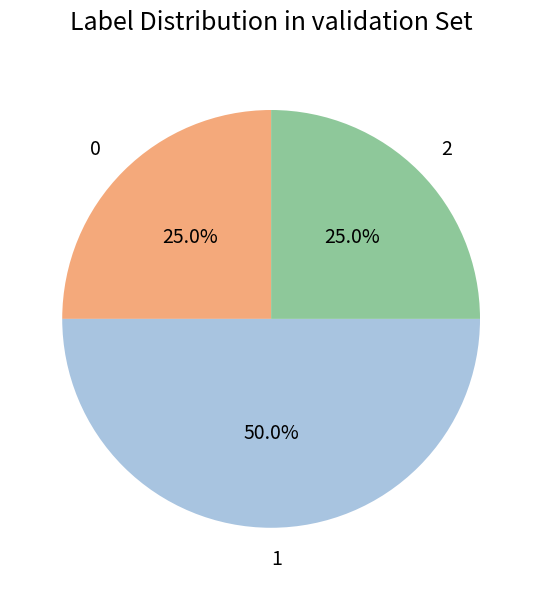

How many segments does this pie chart have?

3